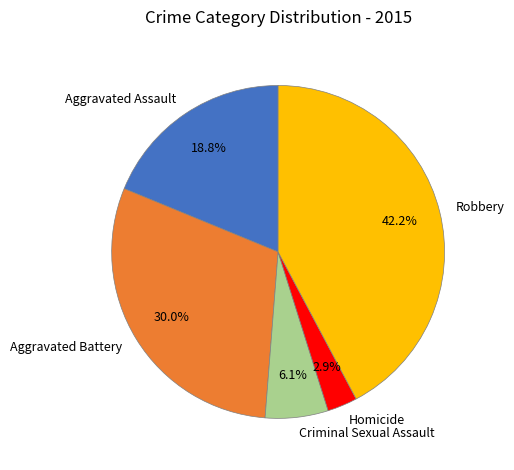

True or false: Criminal Sexual Assault accounts for 1% of the total.

False